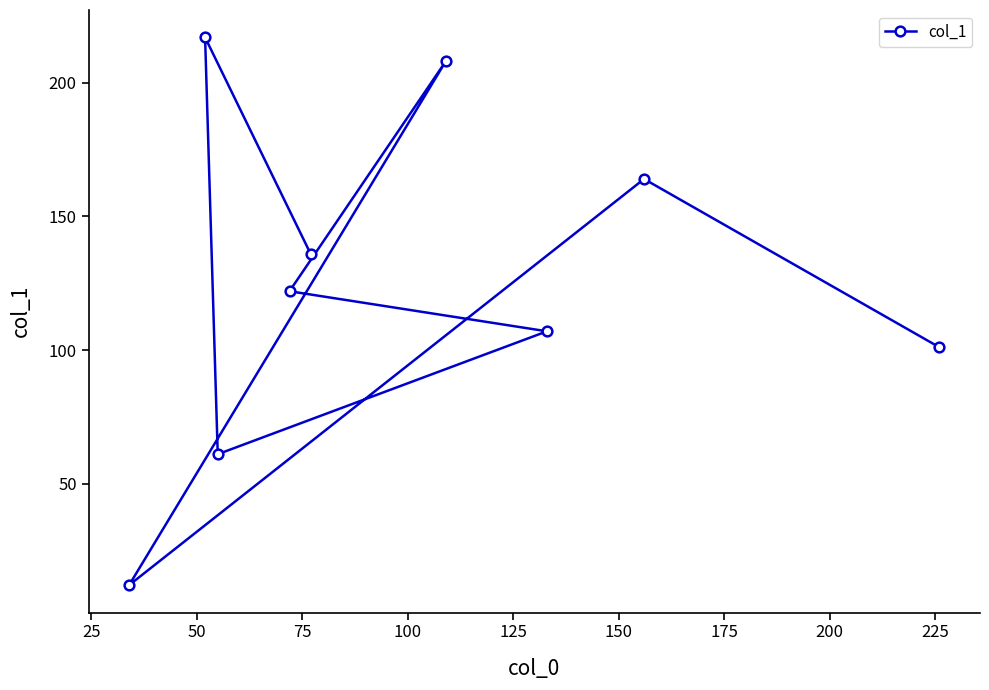

What is the sum of all values?

1128